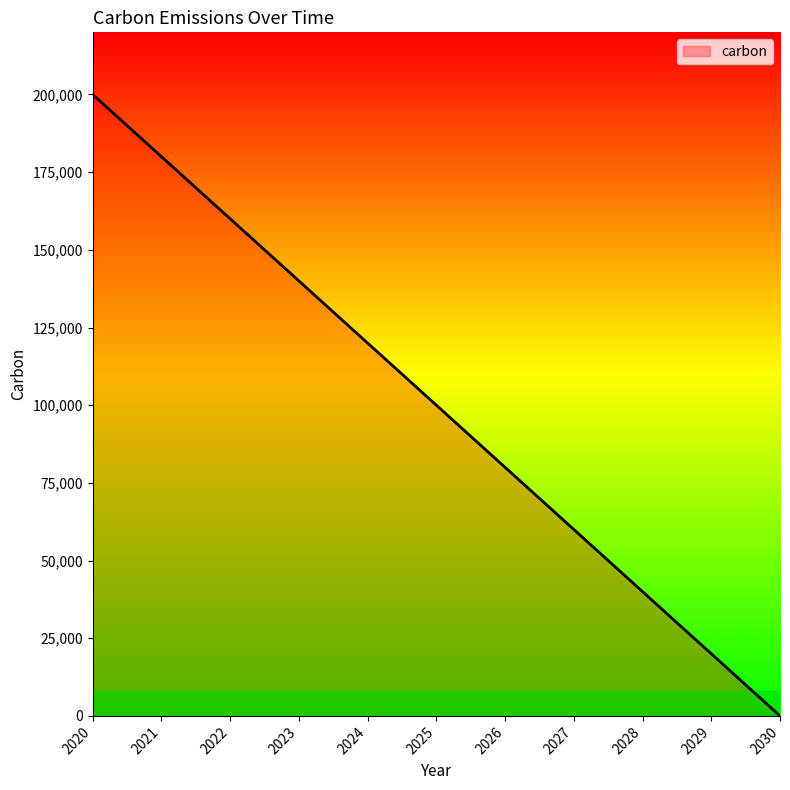

Rank the categories by value from highest to lowest.

2020, 2021, 2022, 2023, 2024, 2025, 2026, 2027, 2028, 2029, 2030